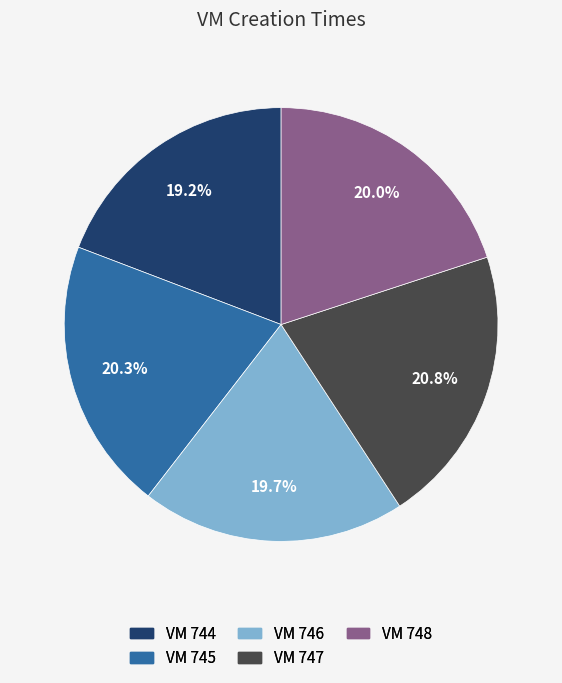

To the nearest percent, what is the difference between the largest and smallest slice percentages?

2%